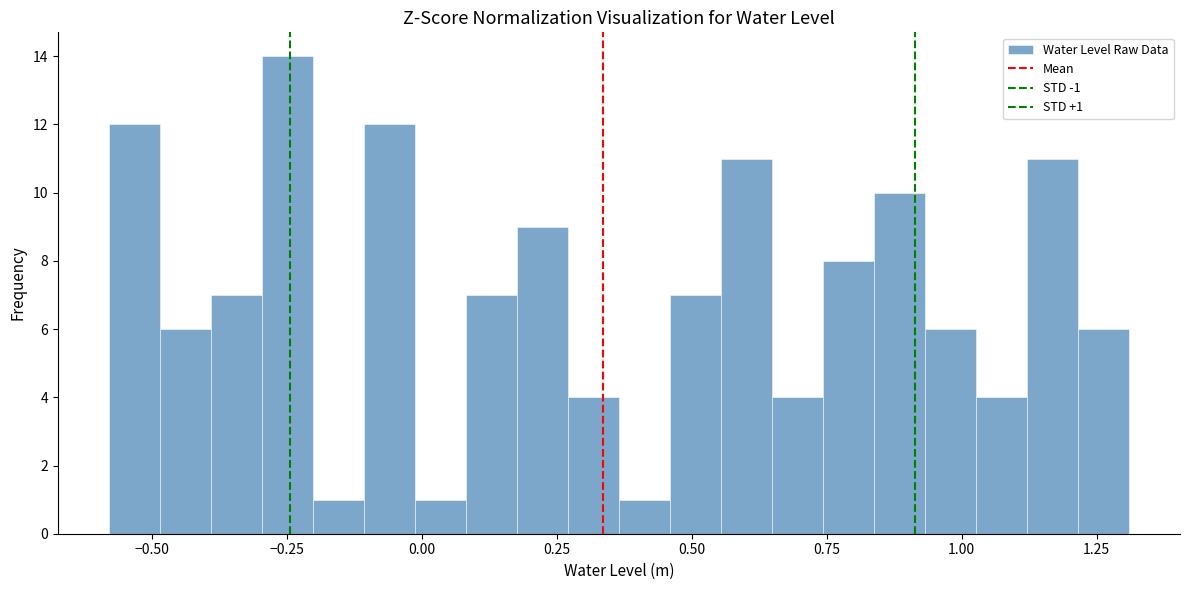

Around what value on the x-axis is the tallest bar? Give the approximate position of its centre, as read against the axis.

-0.25